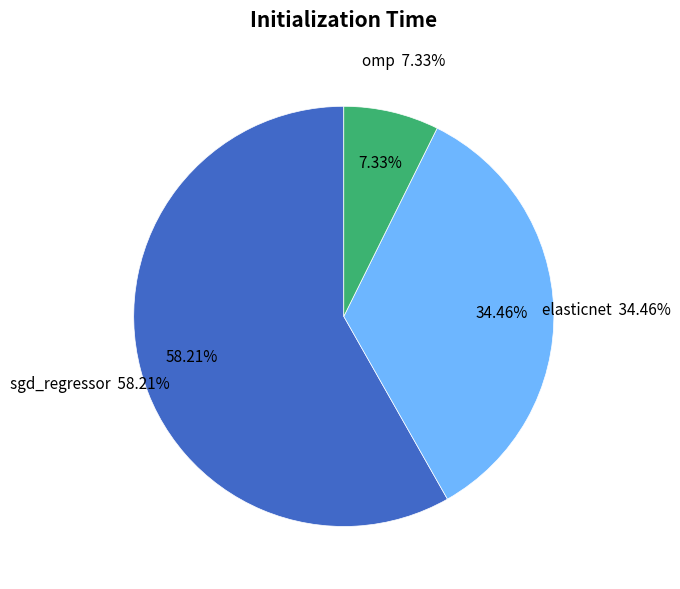

The sgd_regressor slice represents 58% of the pie. True or false?

True